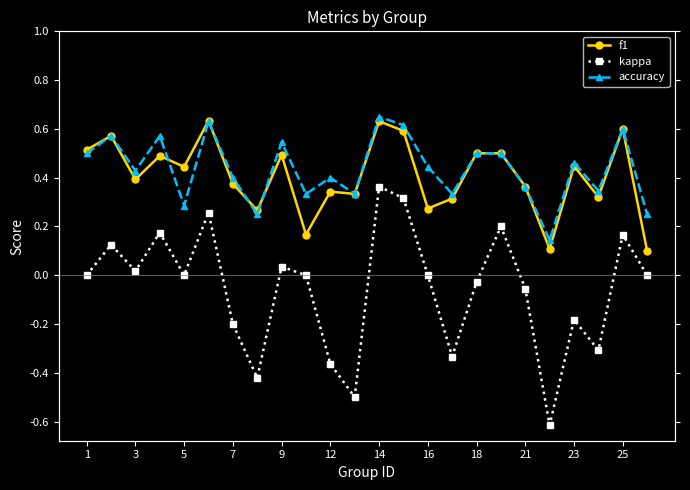

Which series has the largest range (max minus min)?

kappa